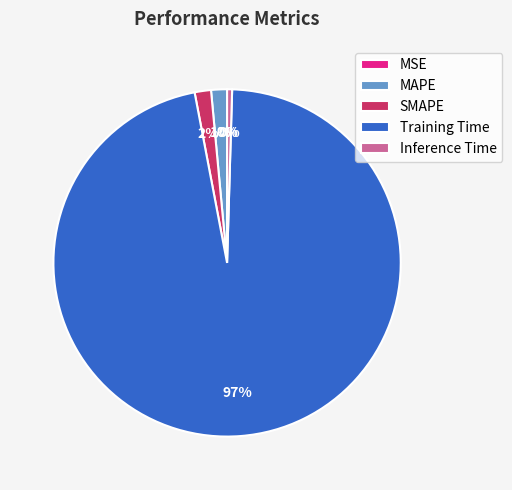

Rank the categories by value from lowest to highest.

MSE, Inference Time, MAPE, SMAPE, Training Time